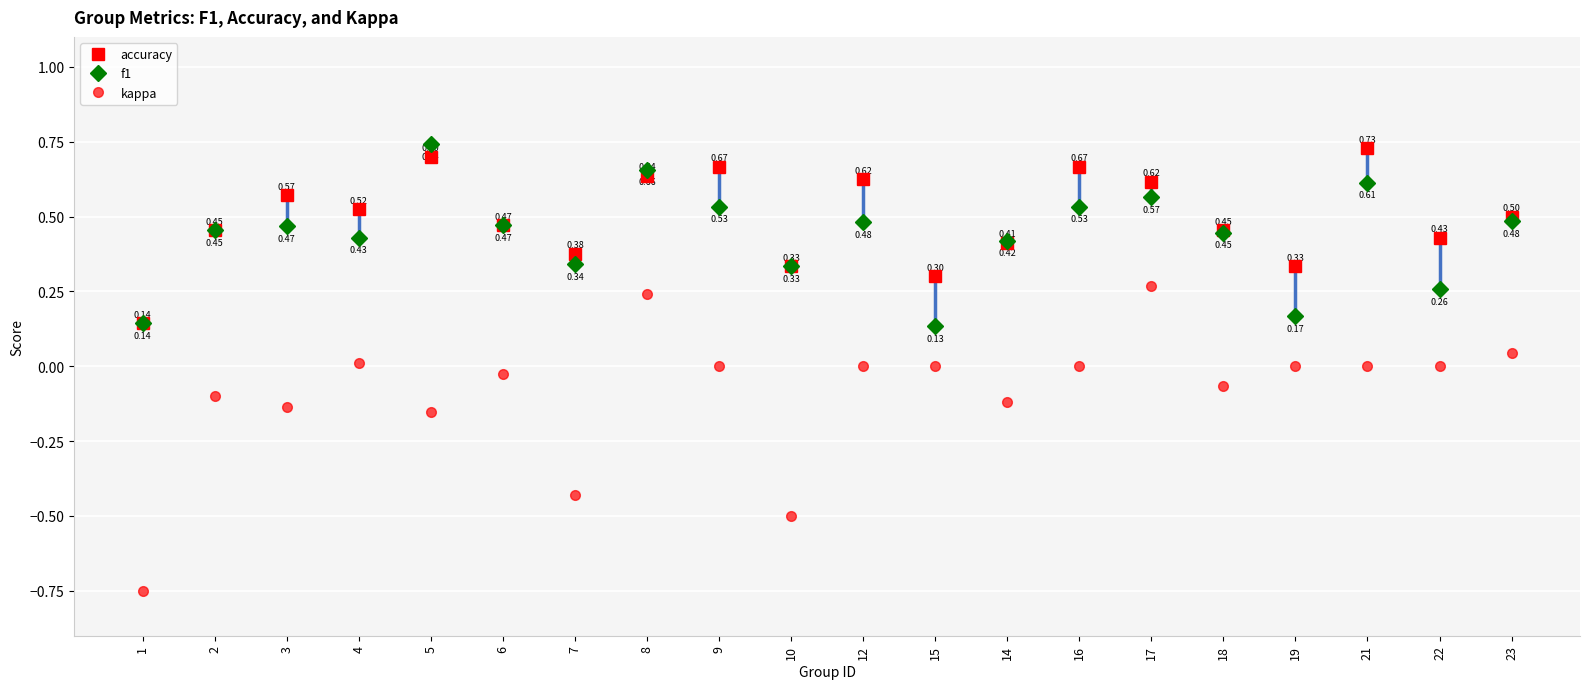

What is the difference between the highest and lowest values at 21?

0.7